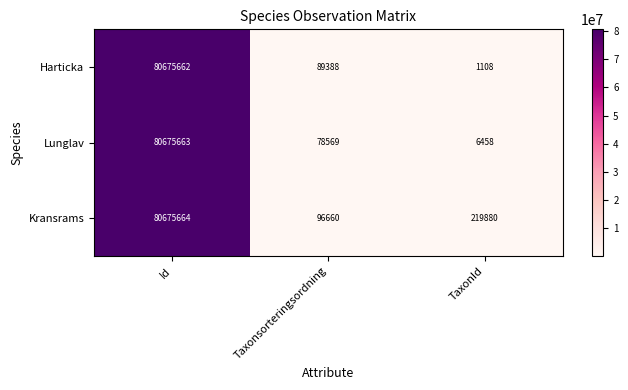

Rank the categories by Harticka value from highest to lowest.

Id, Taxonsorteringsordning, TaxonId